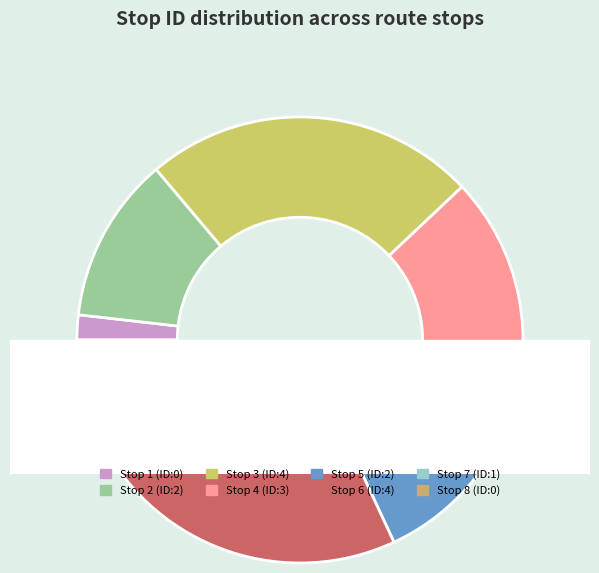

The 1 slice represents 6% of the pie. True or false?

False